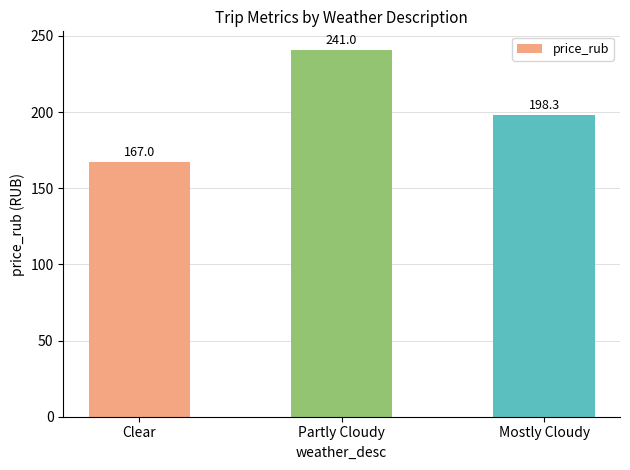

What is the value of the 1st bar from the left?

167.0